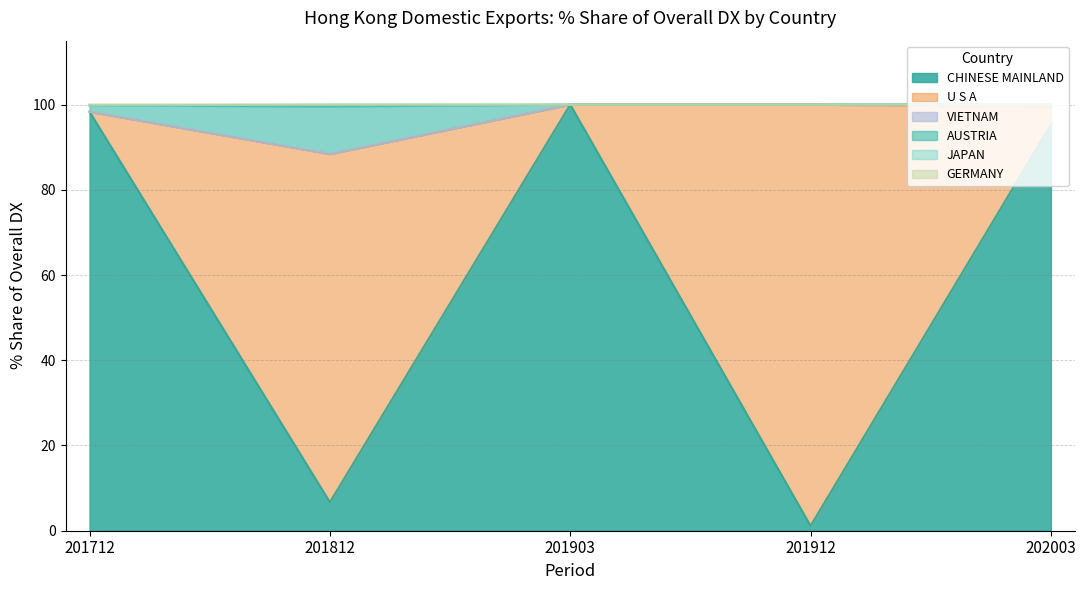

What is the greatest value displayed?

100.0